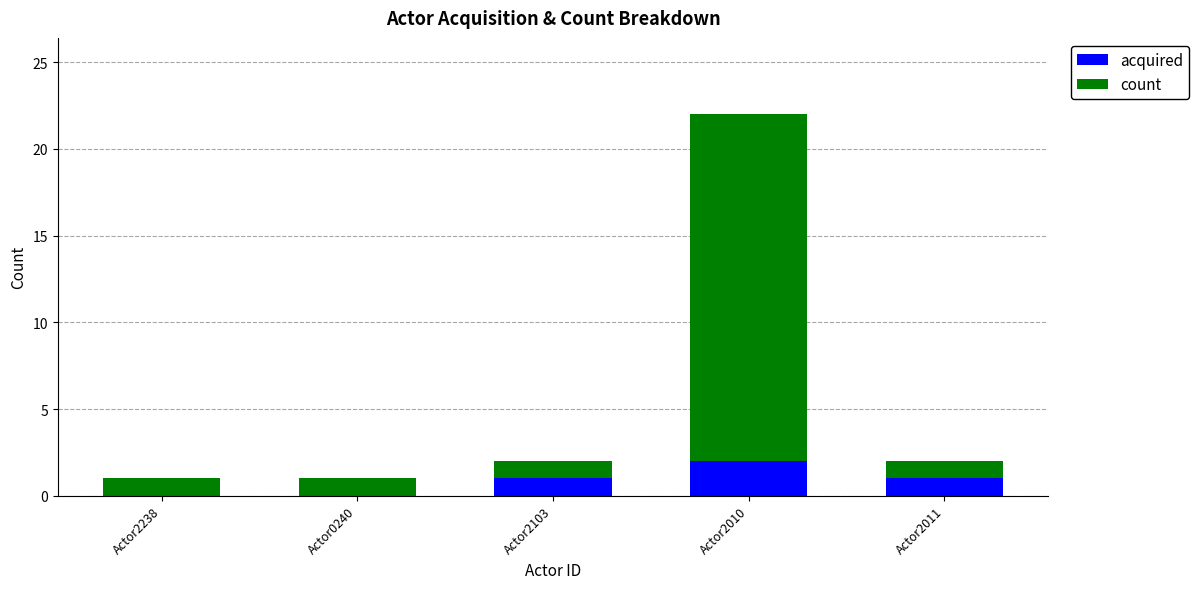

Which category has the highest value in the acquired series?

Actor2010